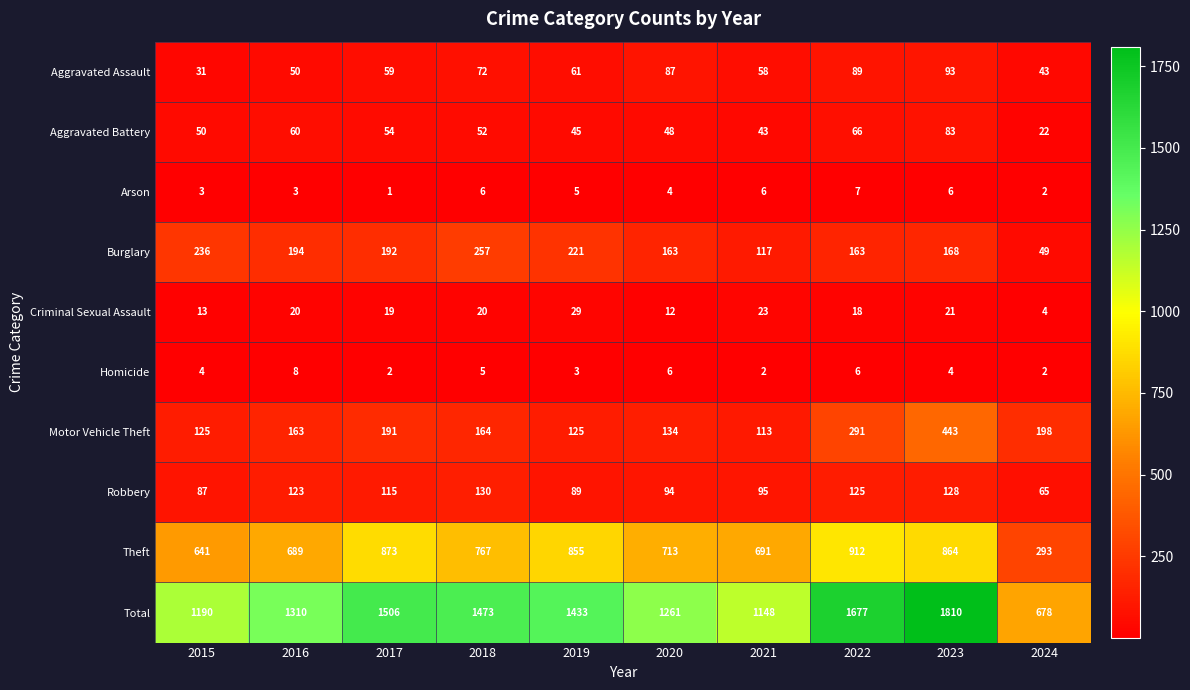

What is the sum of all Criminal Sexual Assault values?

179